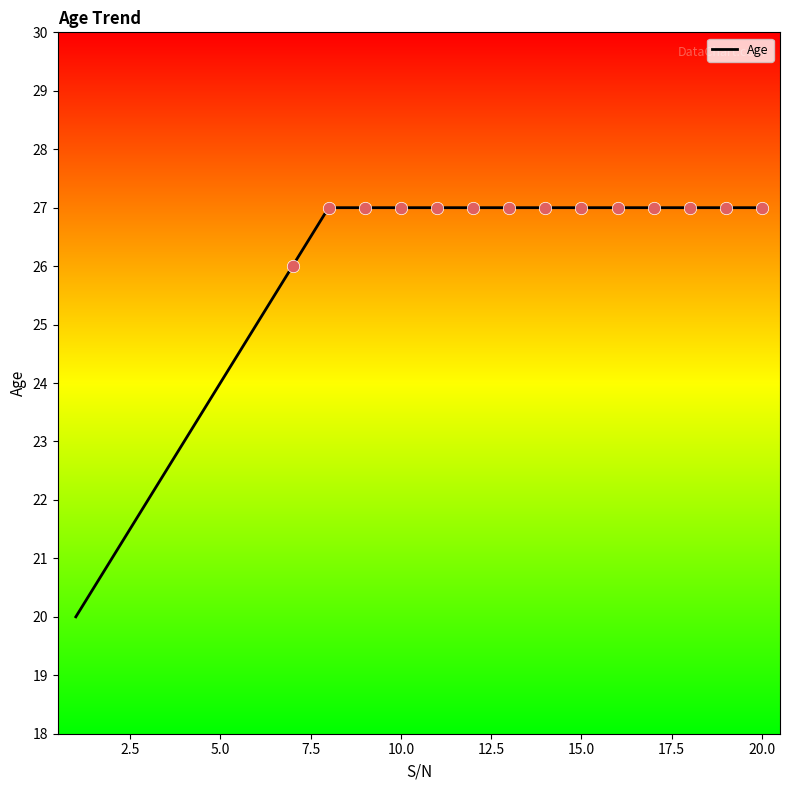

What is the smallest value displayed?

20